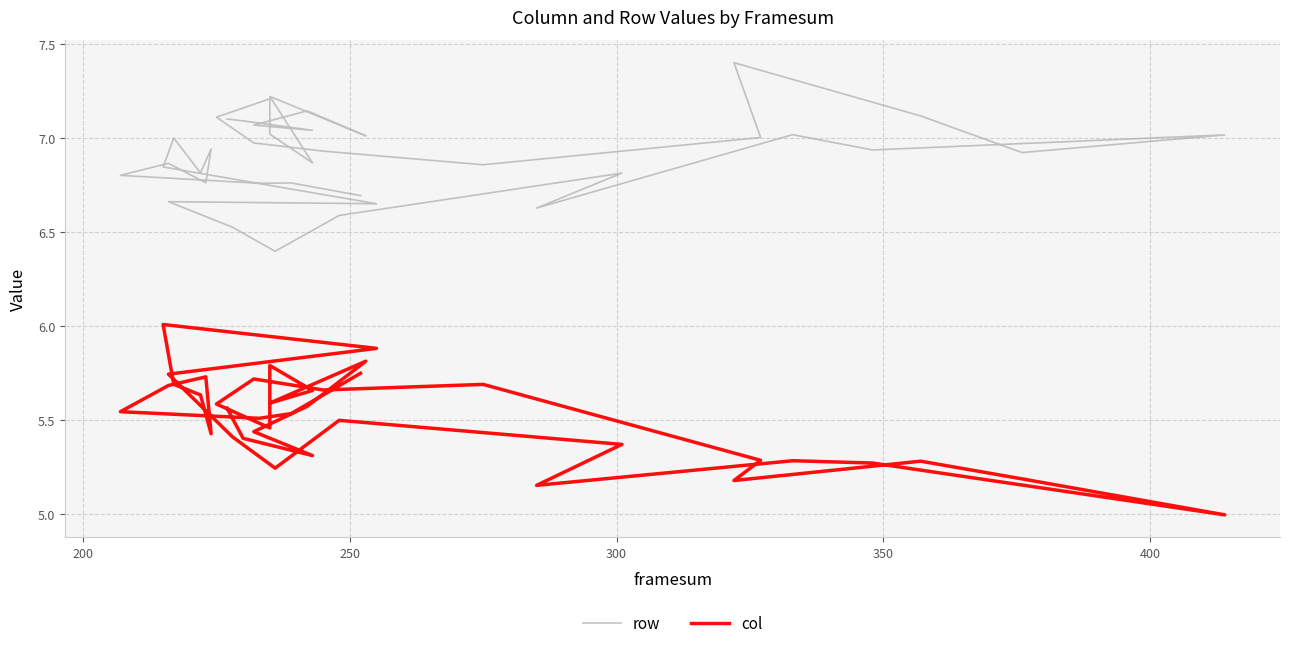

Does the chart display data point markers on the line(s)?

No